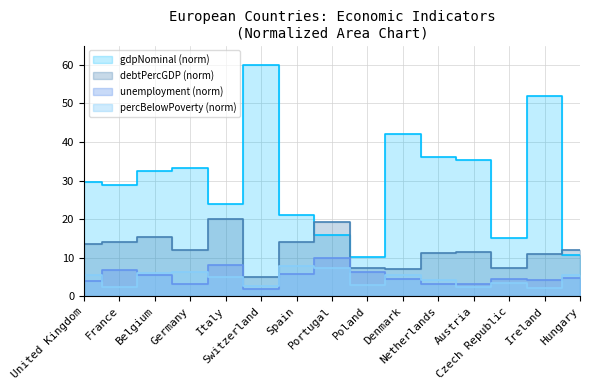

What is the label of the 5th point from the left?

Italy